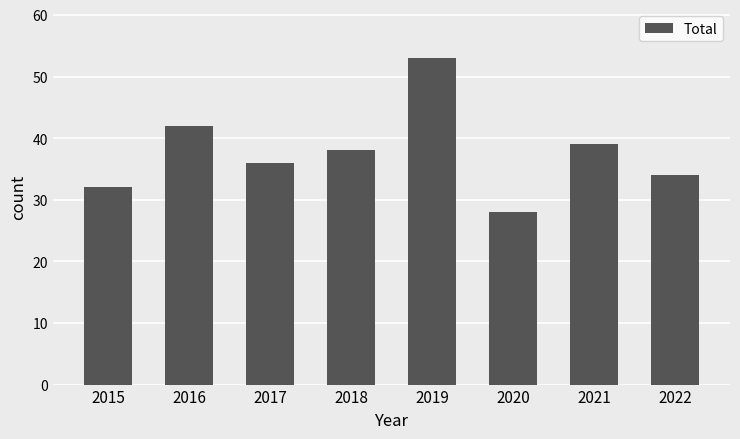

Reading left to right, list all the values displayed in this chart.

2015=32	2016=42	2017=36	2018=38	2019=53	2020=28	2021=39	2022=34